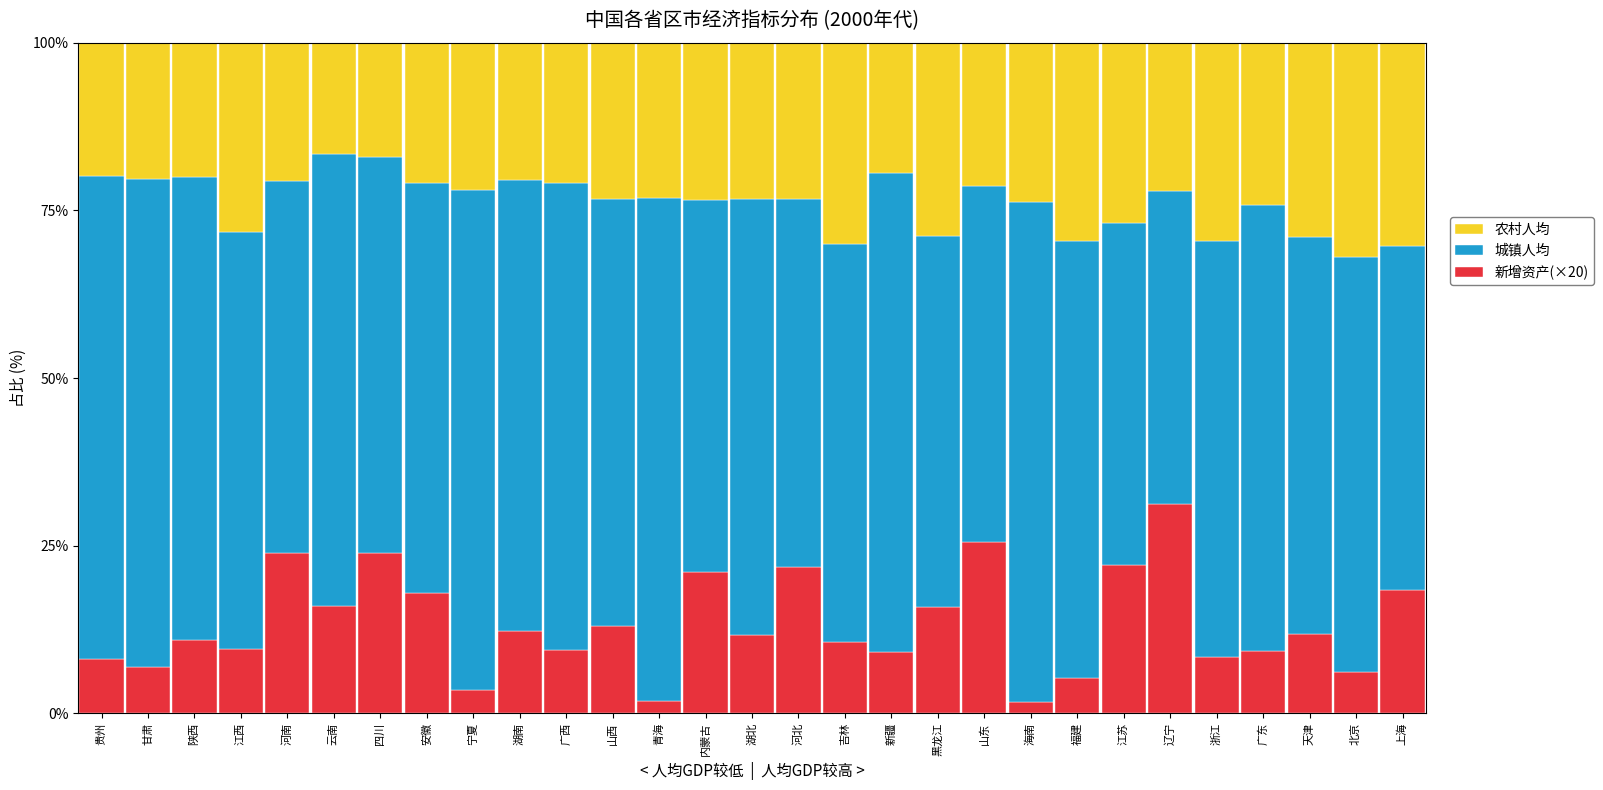

What is the sum of the 新增资产(×20) values at 北京 and 吉林?

16.8